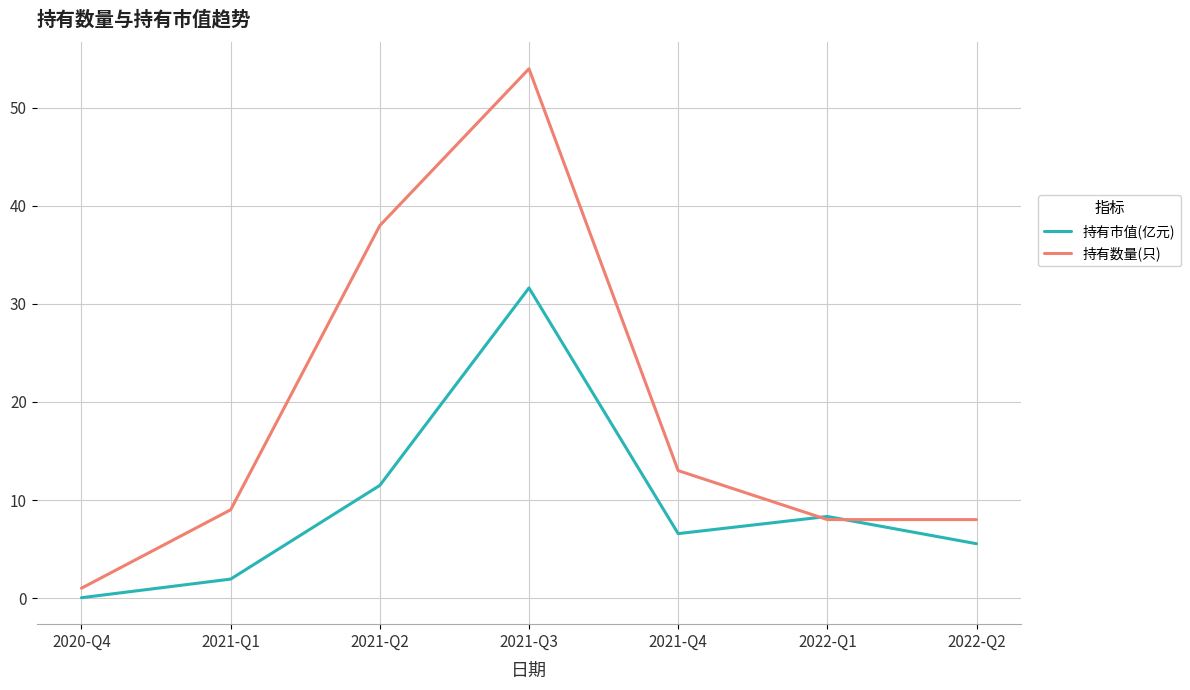

What is the difference between the highest and lowest values at 2021-Q4?

6.4